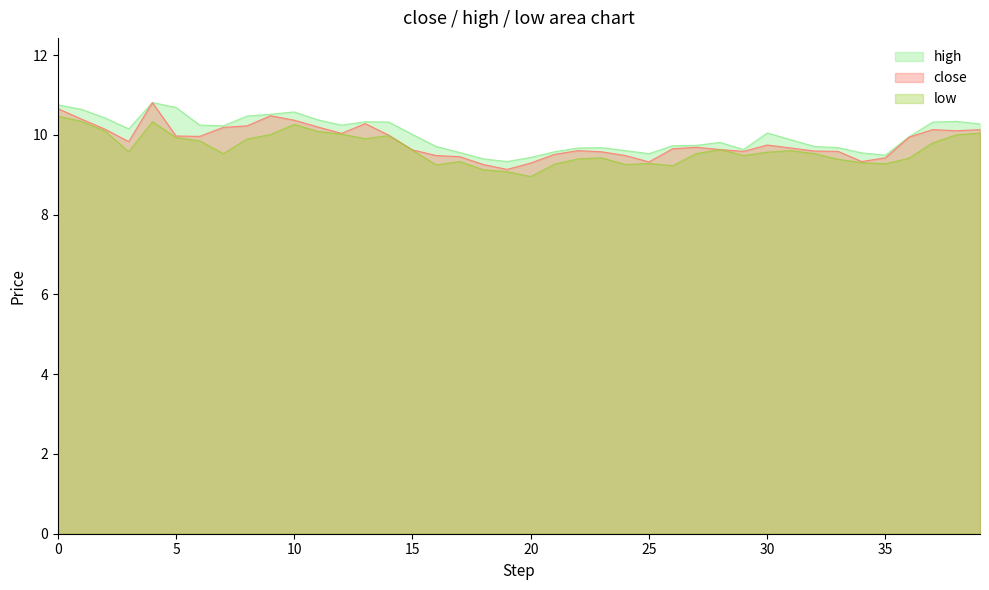

True or false: close and low cross at least once.

False